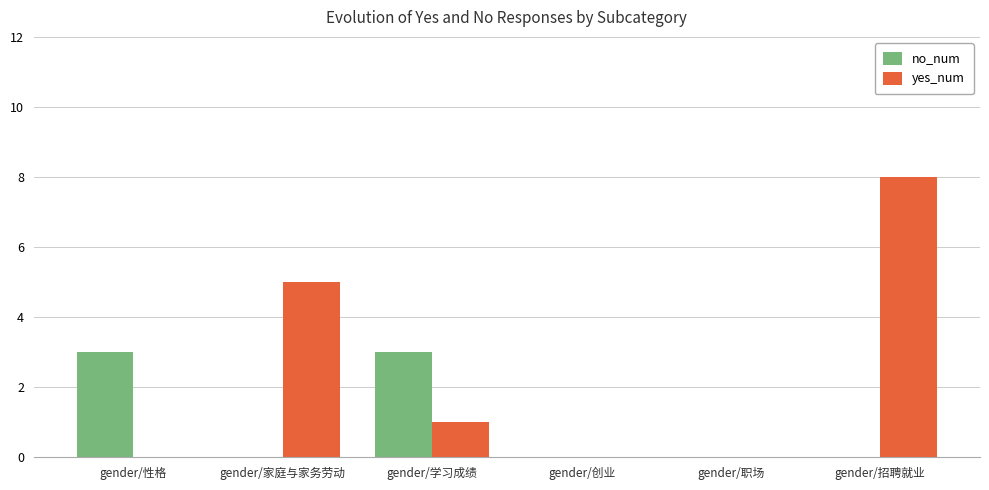

Reading left to right, what are all the values shown in this chart?

no_num: gender/性格=3	gender/家庭与家务劳动=0	gender/学习成绩=3	gender/创业=0	gender/职场=0	gender/招聘就业=0
yes_num: gender/性格=0	gender/家庭与家务劳动=5	gender/学习成绩=1	gender/创业=0	gender/职场=0	gender/招聘就业=8